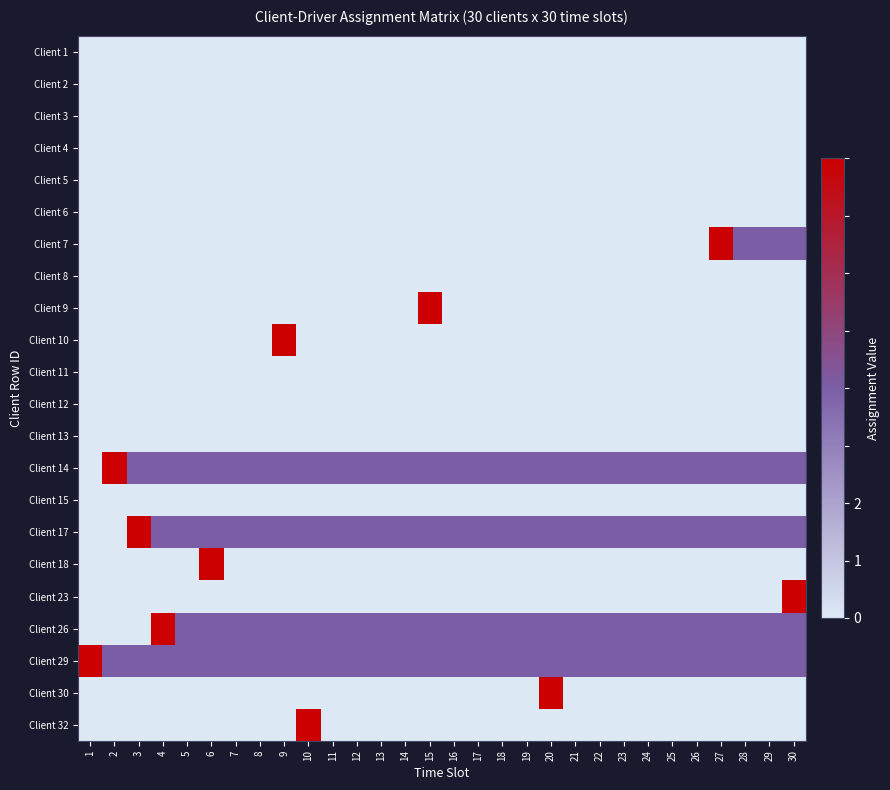

At how many categories does at least one series exceed 0?

30